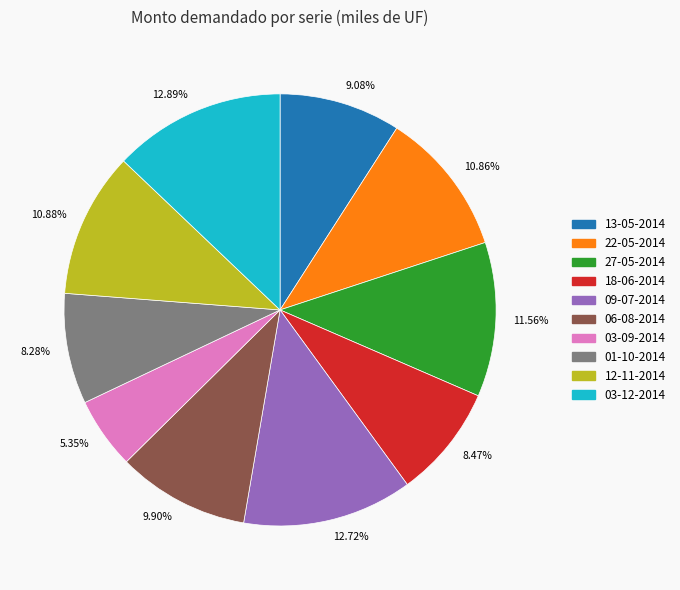

What is the ratio of the value at 9.08% to the value at 5.35%?

1.7